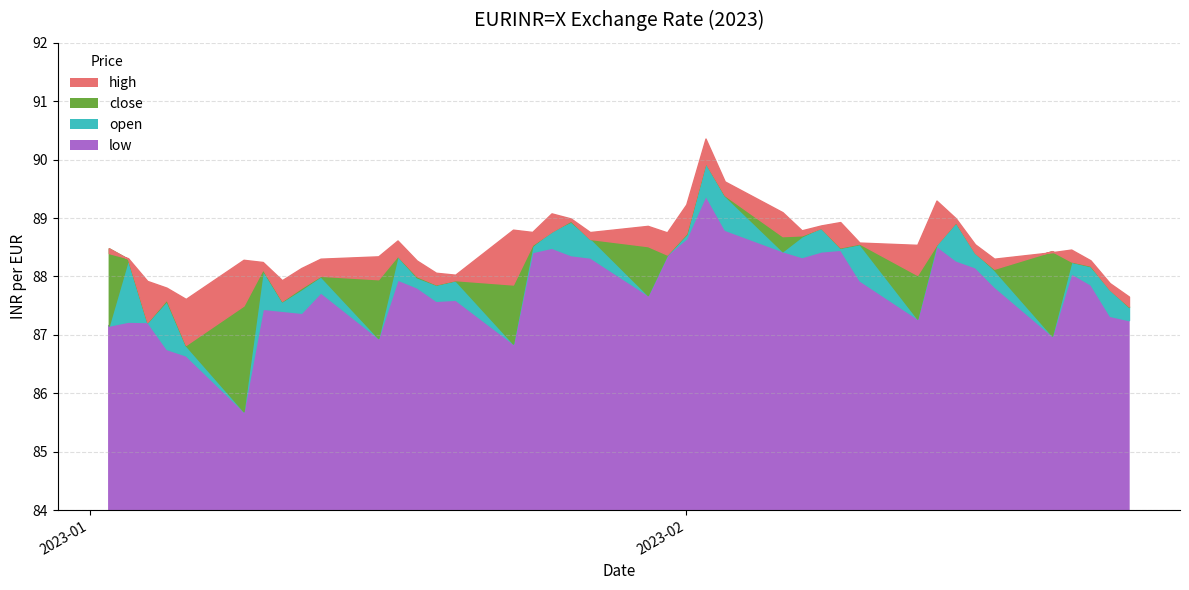

Where does the open series first go above 88?

2023-01-03